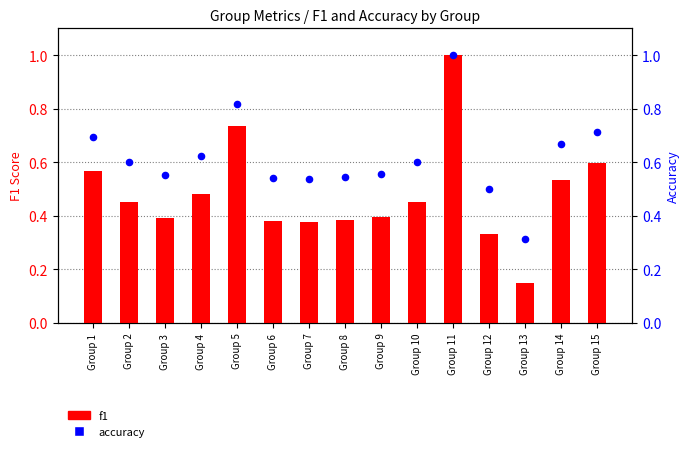

Which series contains the lowest Y value?

f1